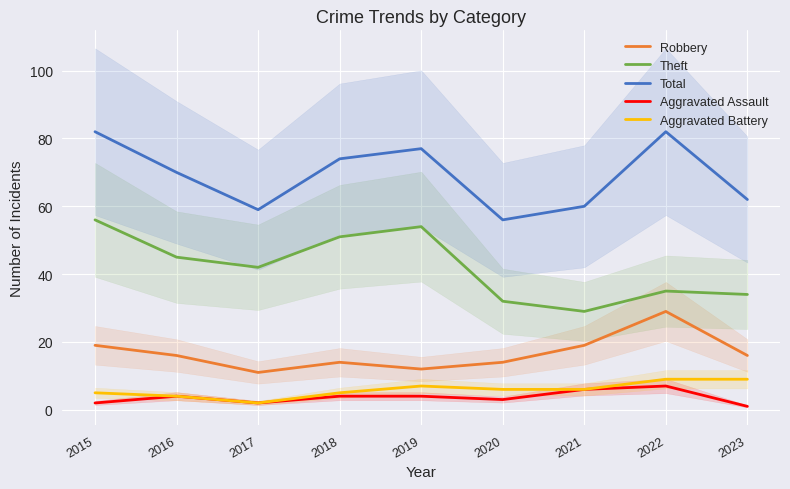

True or false: Total and Robbery cross at least once.

False